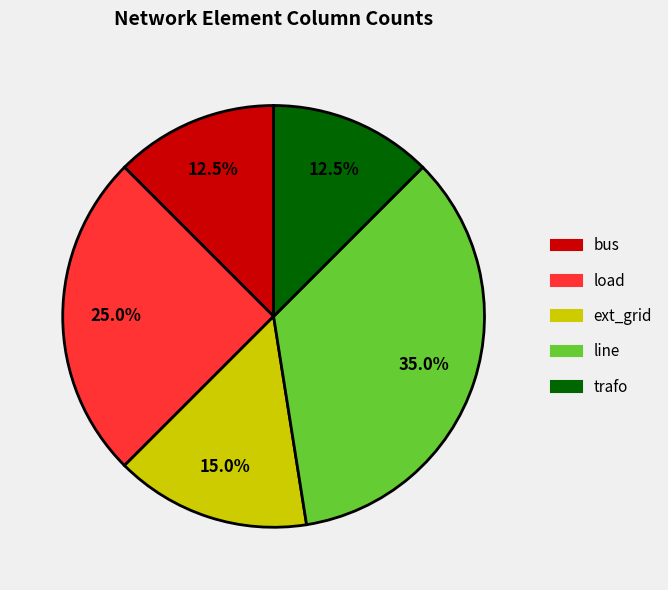

Do ext_grid and load together represent more than half of the pie?

No